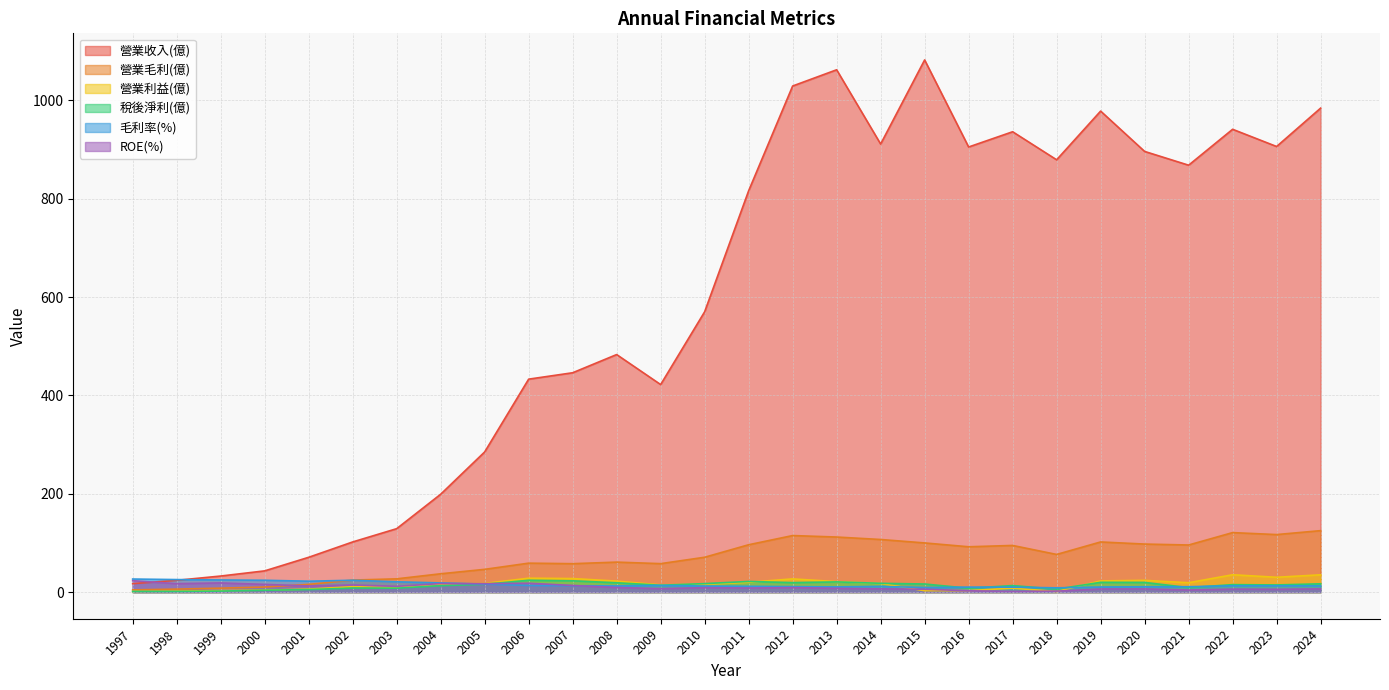

What is the maximum value for ROE(%)?

23.2